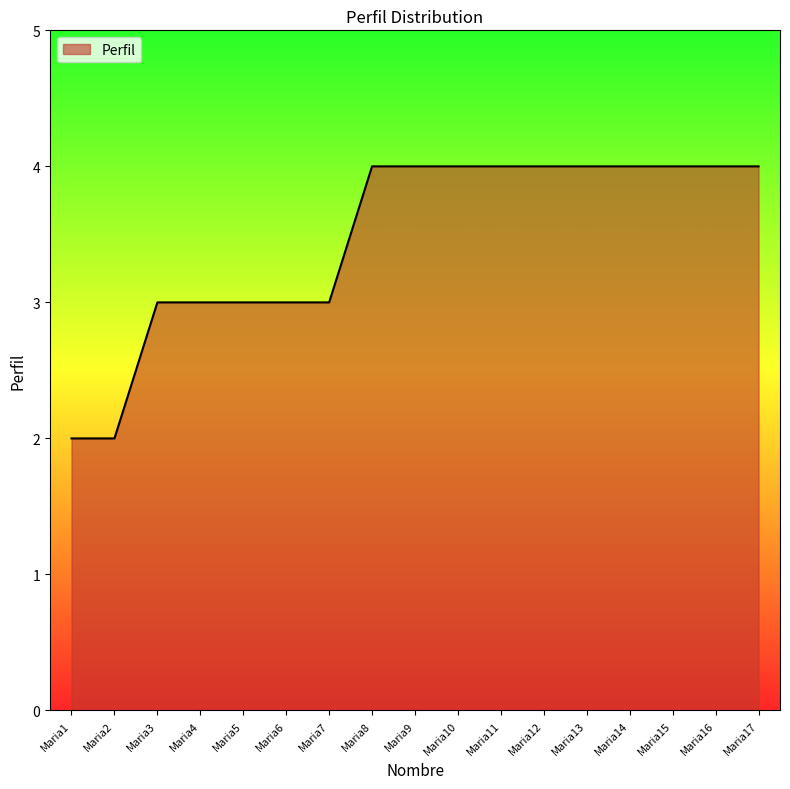

How many categories are shown in the chart?

17